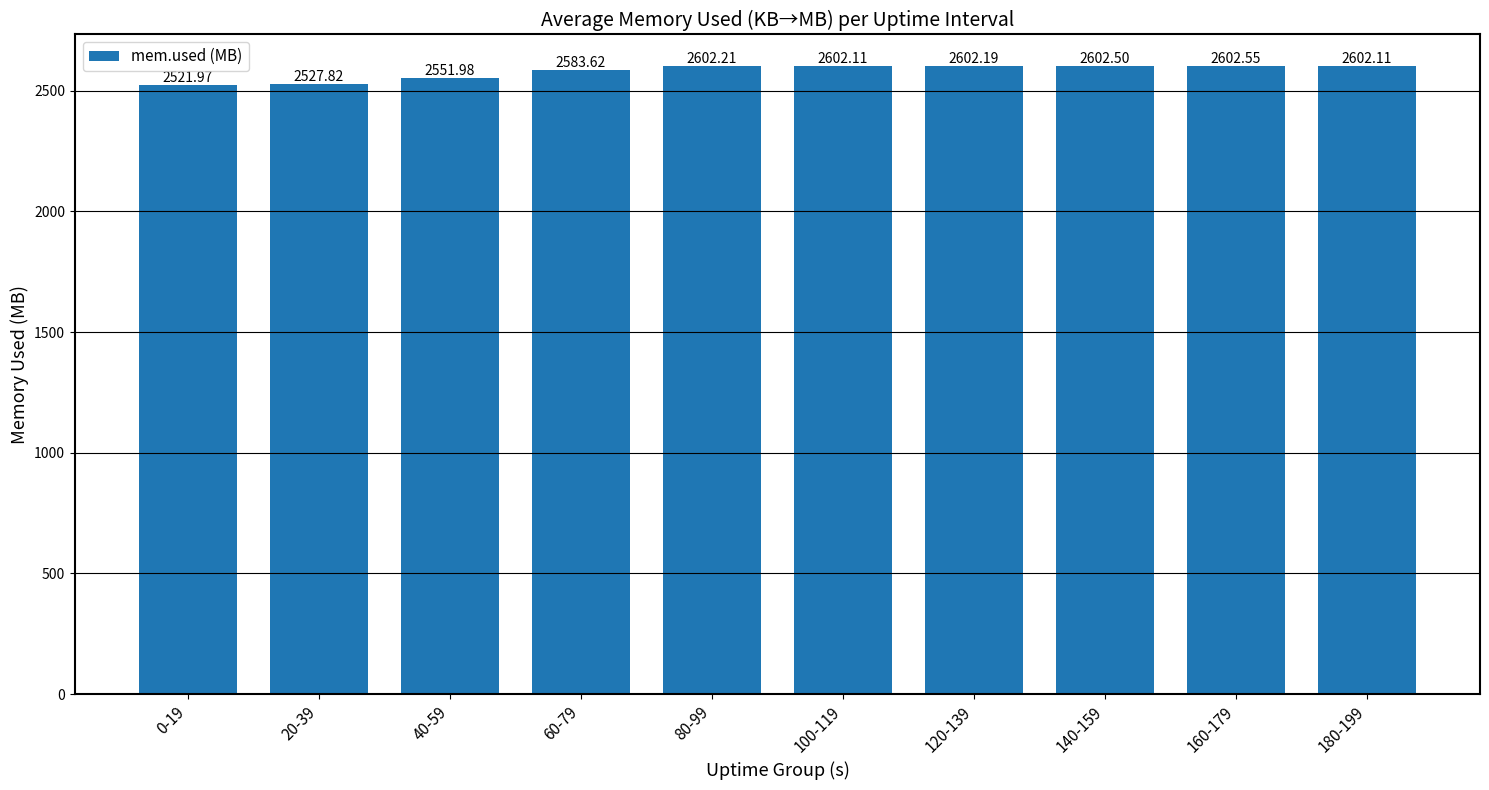

What is the average value?

2579.9